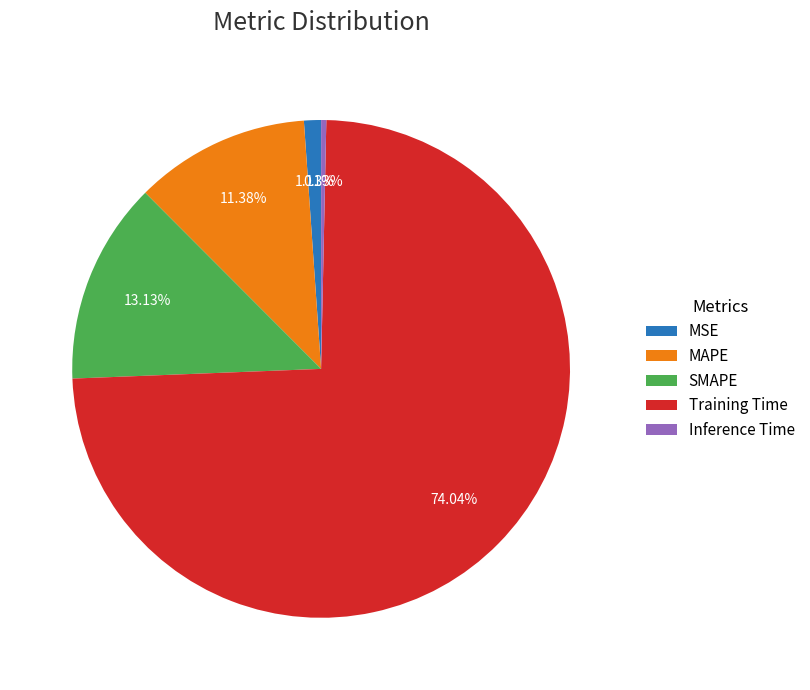

Combined, do SMAPE and Inference Time account for over 50%?

No